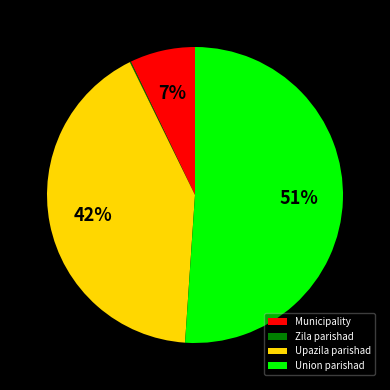

Which category has the biggest portion of the pie?

Union parishad